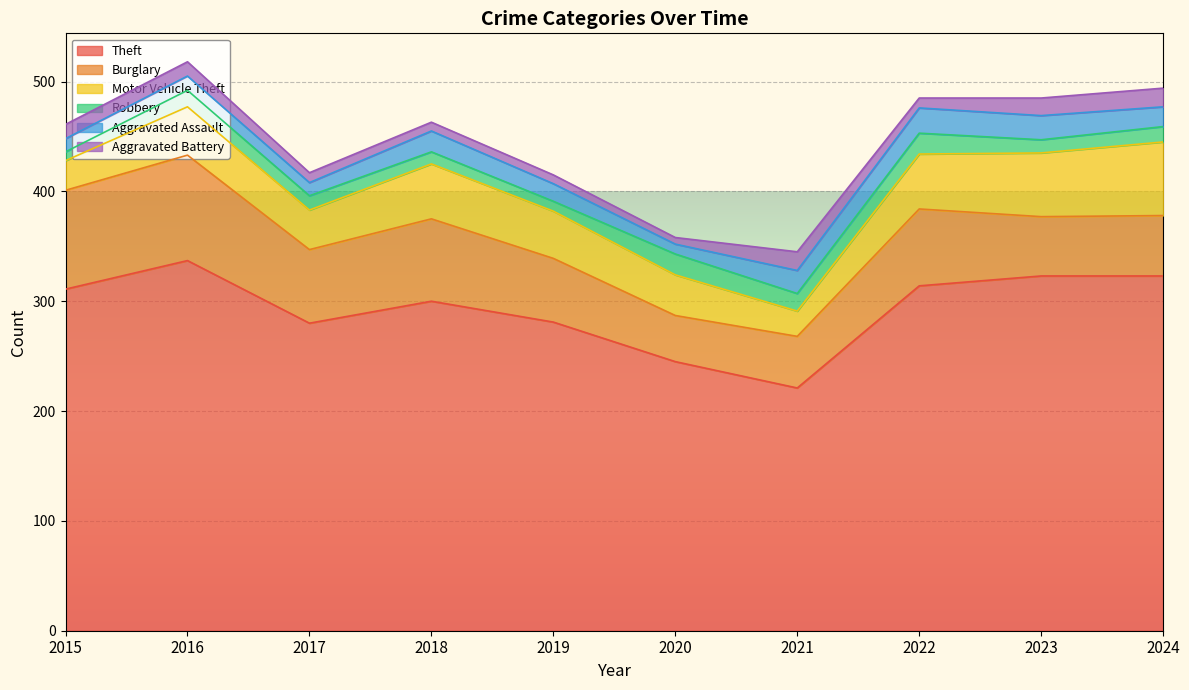

Rank the series by their maximum value, from lowest to highest.

Aggravated Battery, Robbery, Aggravated Assault, Motor Vehicle Theft, Burglary, Theft